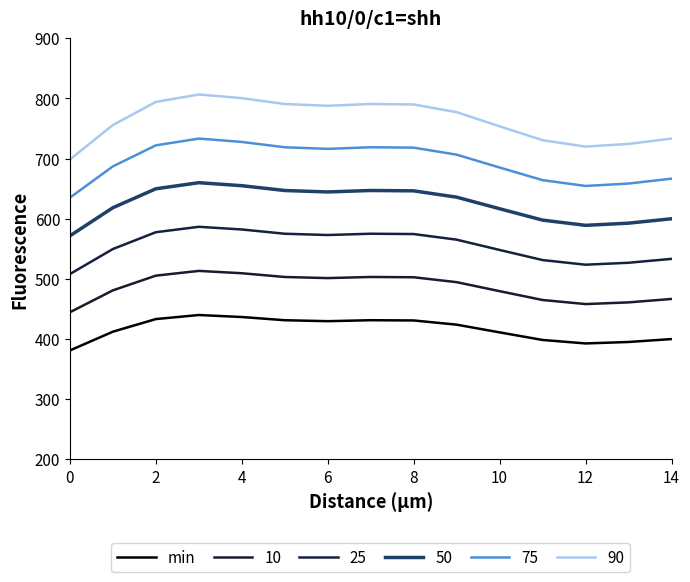

How many lines are shown in the chart?

6